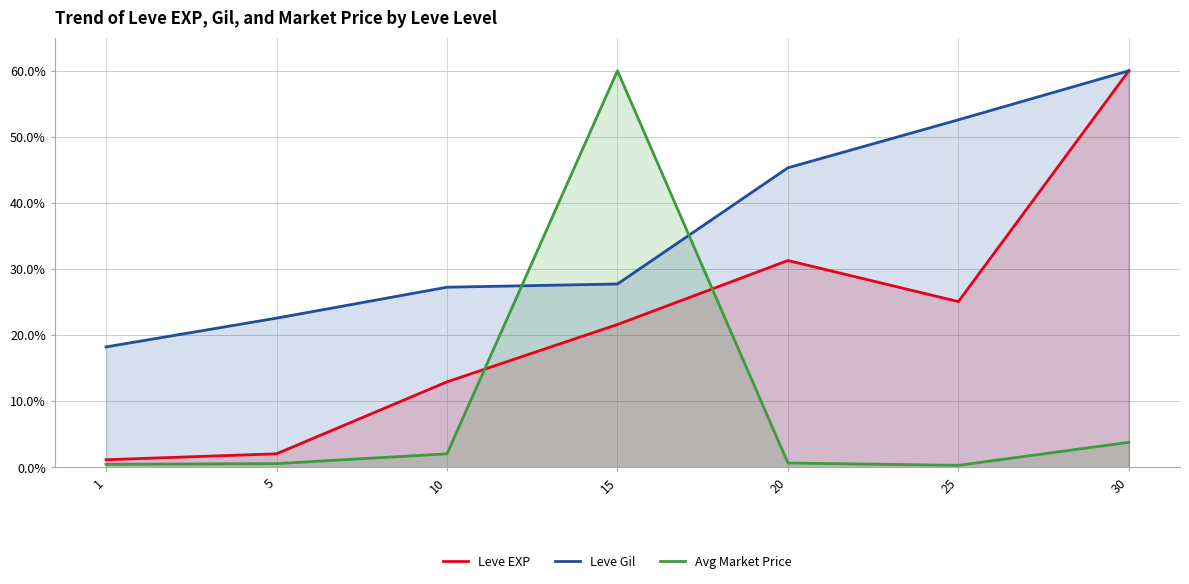

Between which two adjacent categories do Leve EXP and Avg Market Price first intersect?

10 and 15